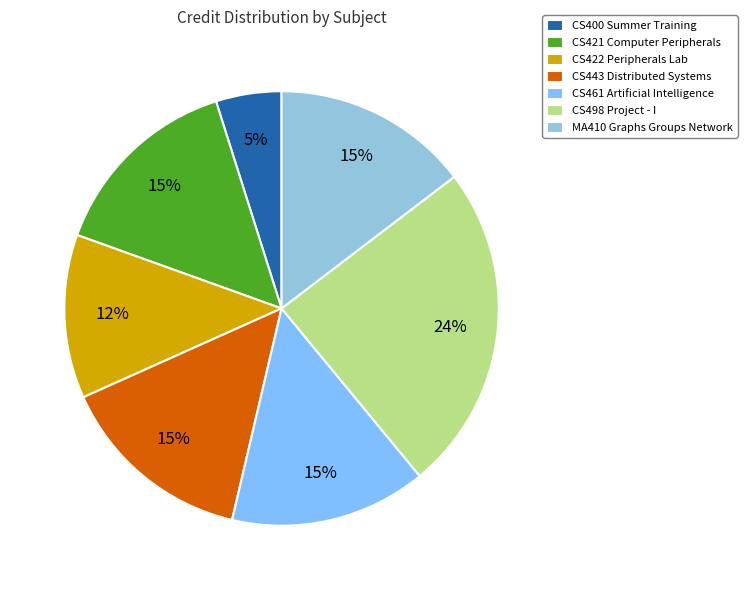

To the nearest percent, what is the difference between the CS400 Summer Training and CS421 Computer Peripherals slice percentages?

10%